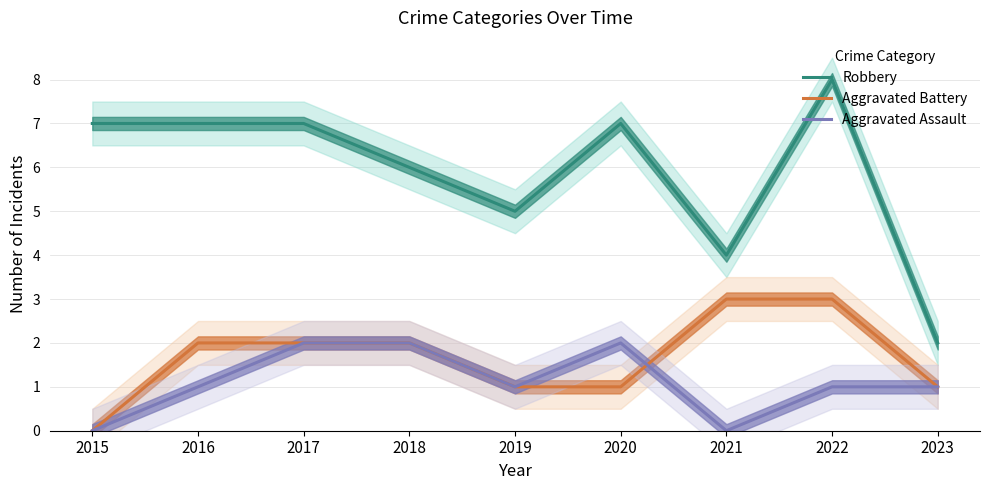

At which label does Aggravated Assault reach its minimum?

2015